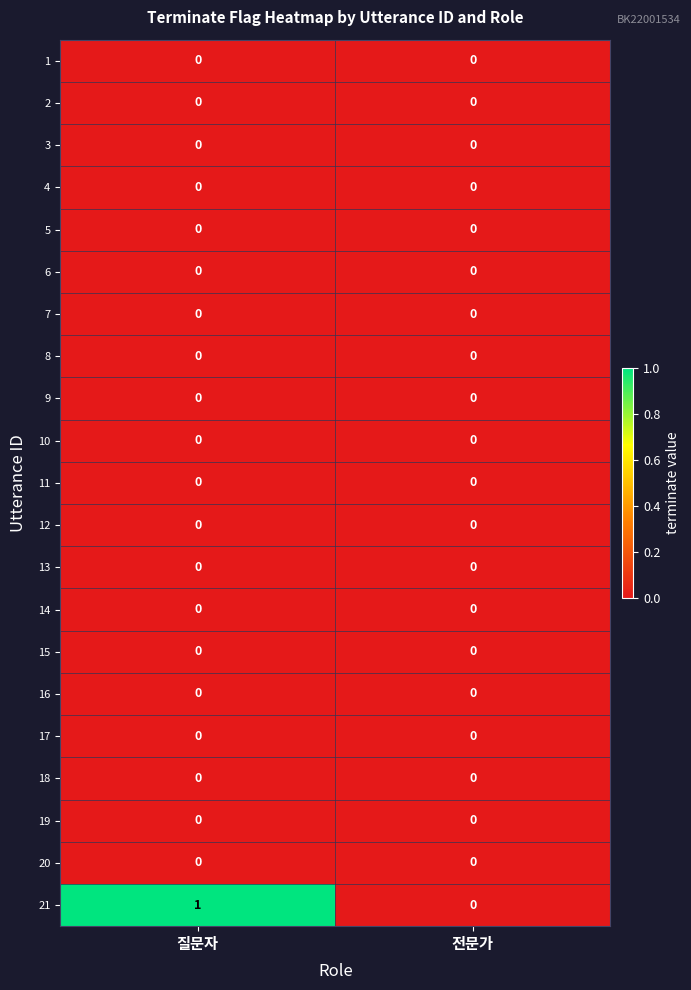

Which series changed the most between 질문자 and 전문가?

21